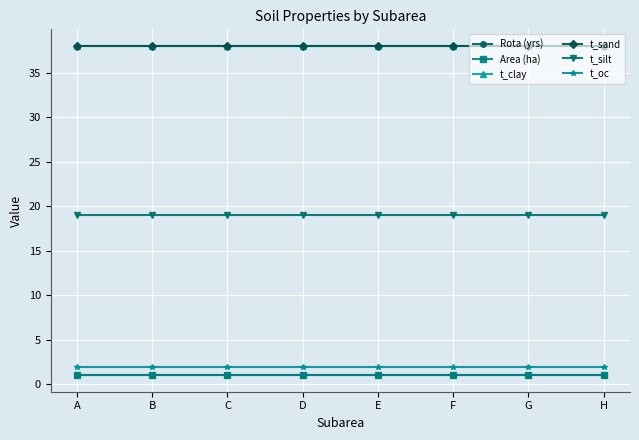

Reading right to left, what are all the values shown in this chart?

Rota (yrs): H=1.0	G=1.0	F=1.0	E=1.0	D=1.0	C=1.0	B=1.0	A=1.0
Area (ha): H=1.0	G=1.0	F=1.0	E=1.0	D=1.0	C=1.0	B=1.0	A=1.0
t_clay: H=38.0	G=38.0	F=38.0	E=38.0	D=38.0	C=38.0	B=38.0	A=38.0
t_sand: H=38.0	G=38.0	F=38.0	E=38.0	D=38.0	C=38.0	B=38.0	A=38.0
t_silt: H=19.0	G=19.0	F=19.0	E=19.0	D=19.0	C=19.0	B=19.0	A=19.0
t_oc: H=1.9	G=1.9	F=1.9	E=1.9	D=1.9	C=1.9	B=1.9	A=1.9